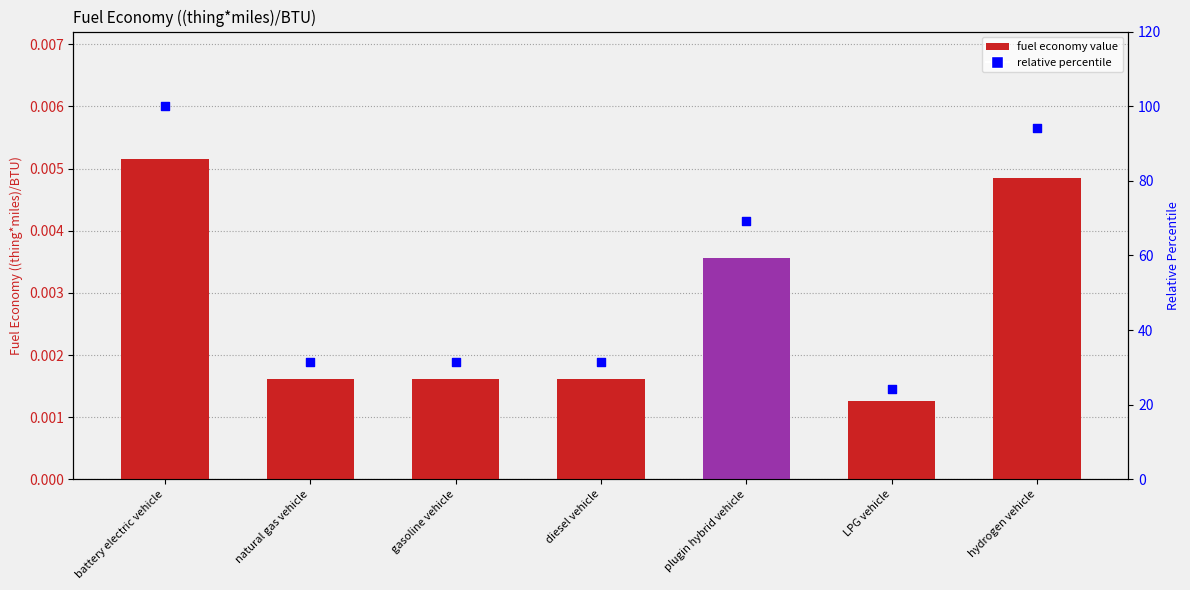

What are all the series names shown in the legend?

fuel economy value, relative percentile